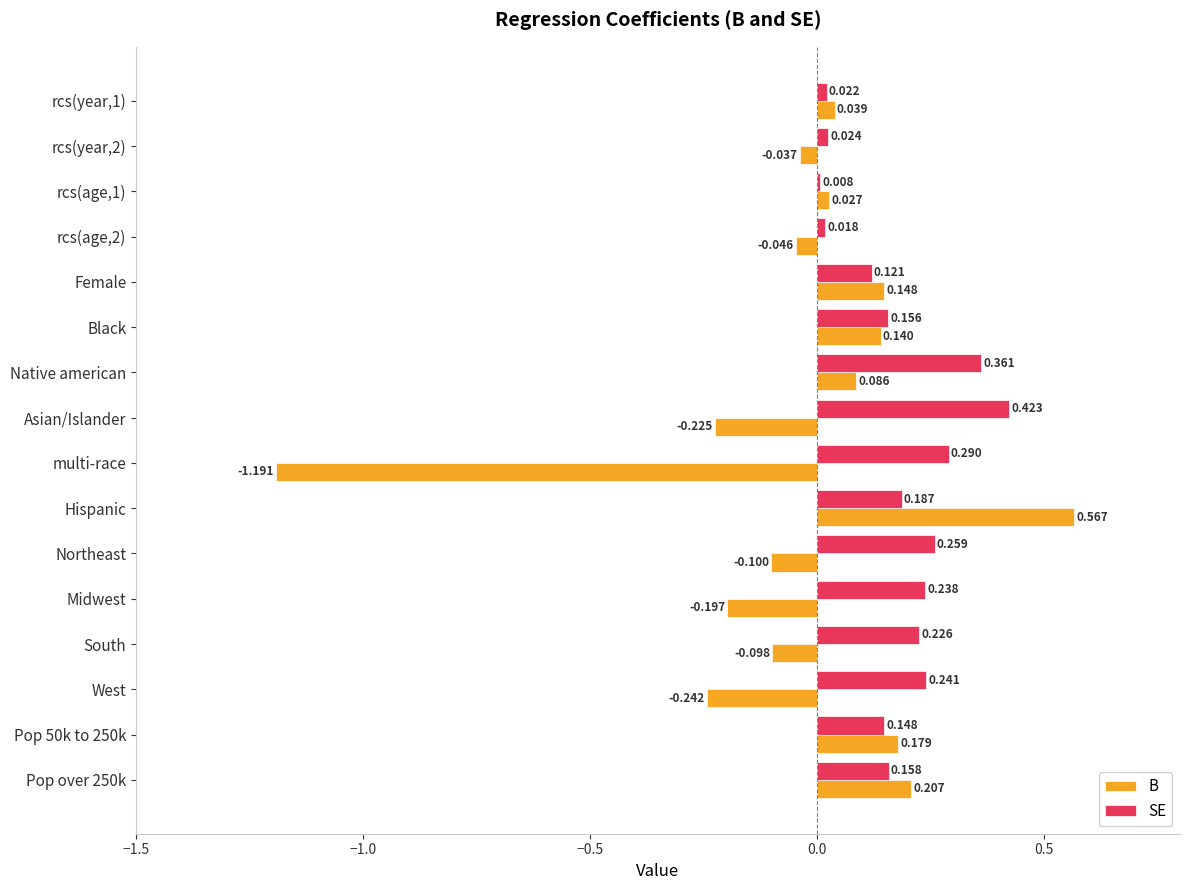

Rank the series by their average value, from lowest to highest.

B, SE